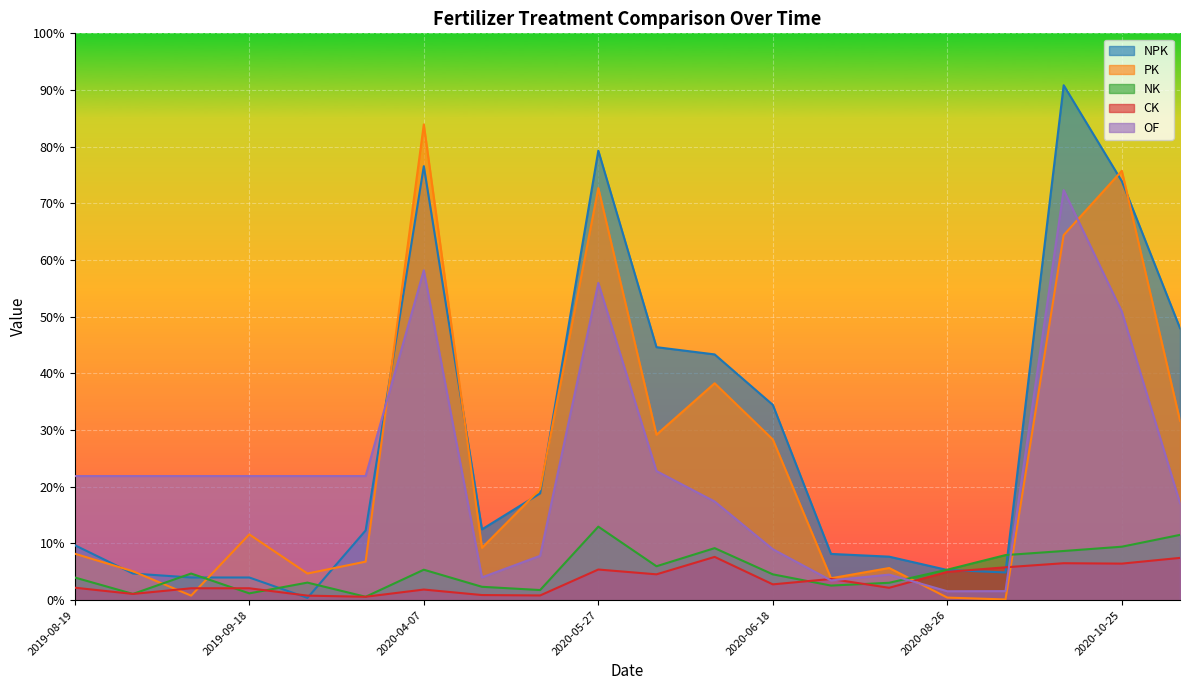

How many intersections are there between CK and NK?

4